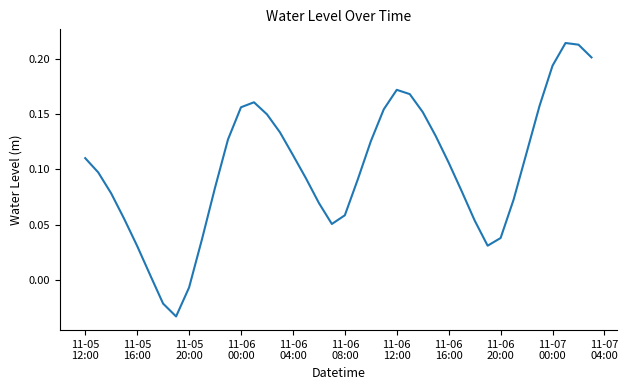

Does the chart have visible grid lines?

No